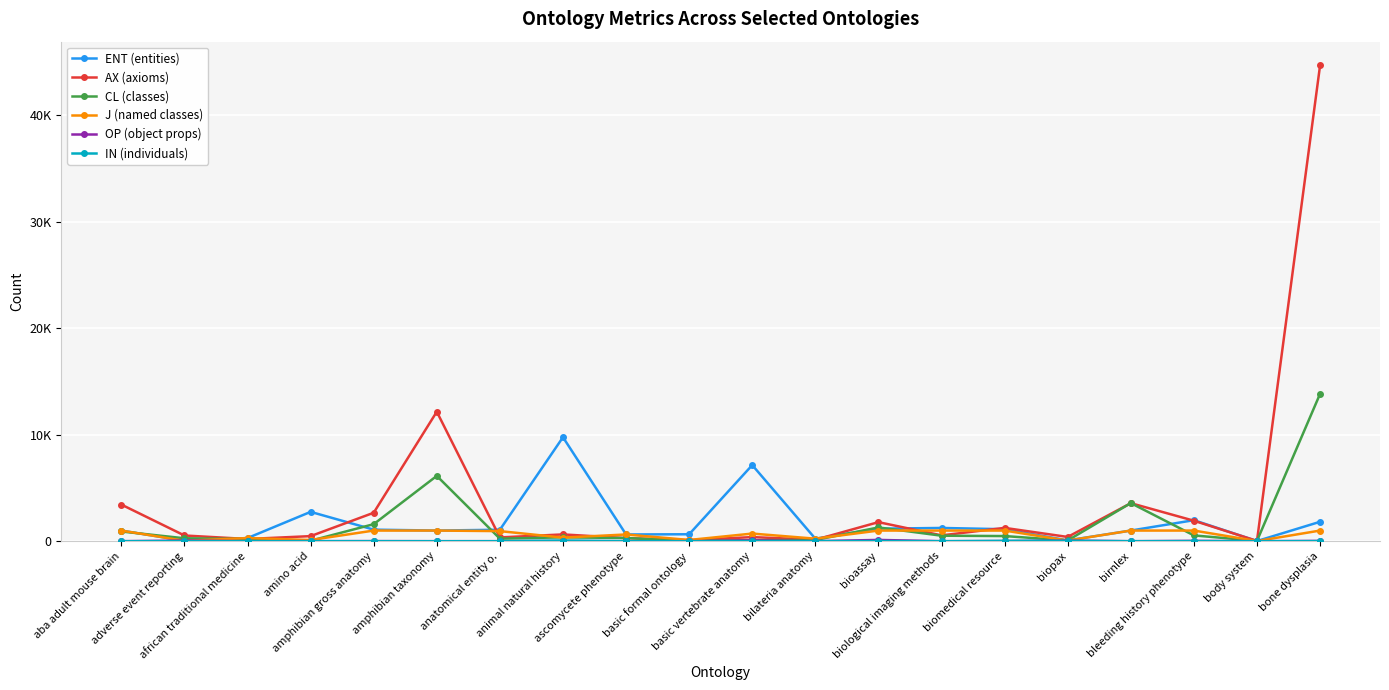

What are all the series names shown in the legend?

ENT (entities), AX (axioms), CL (classes), J (named classes), OP (object props), IN (individuals)